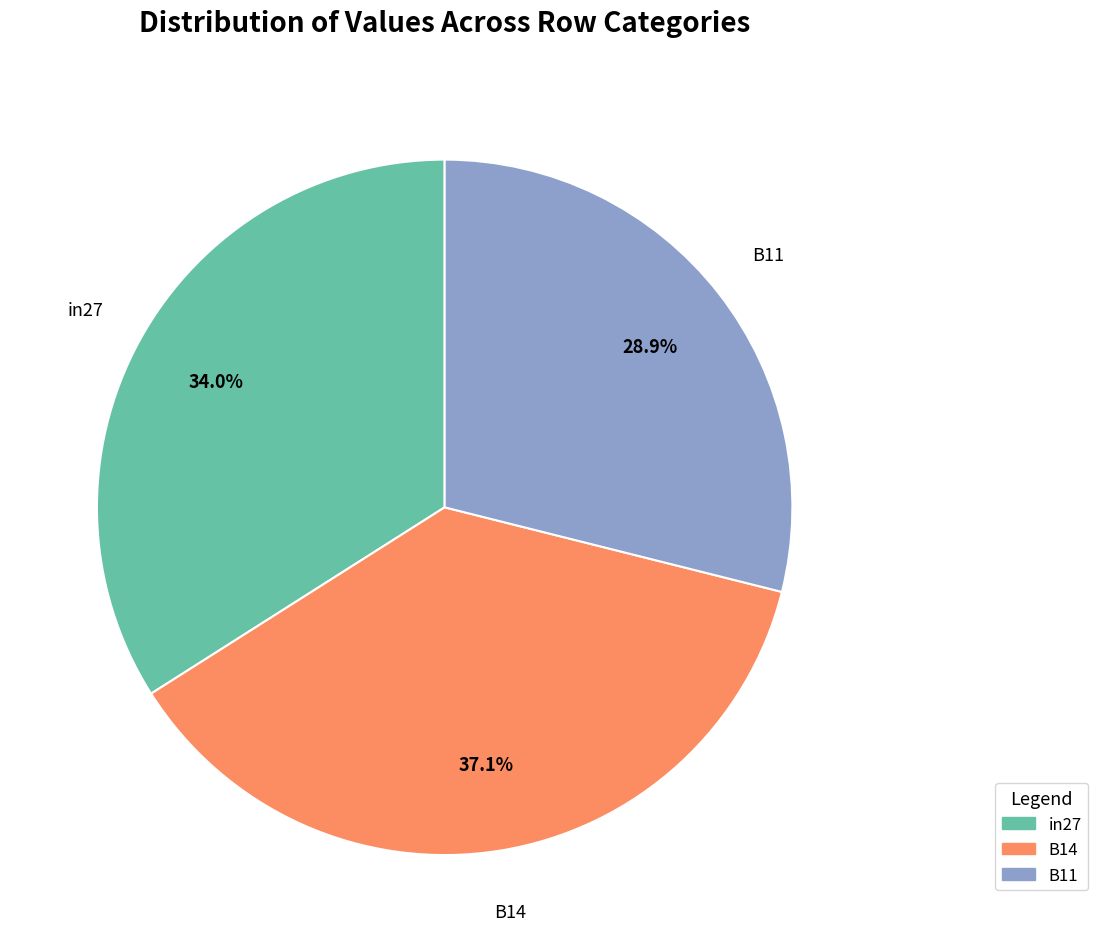

To the nearest percent, what is the combined percentage of B11 and in27?

63%